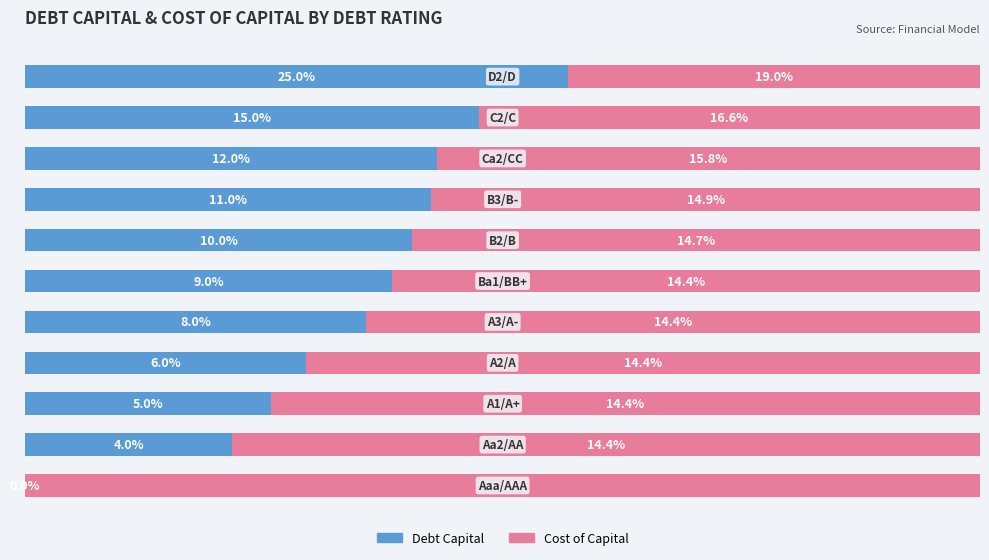

The value of Cost of Capital (× 100%) at 7 is 57.5. True or false?

True